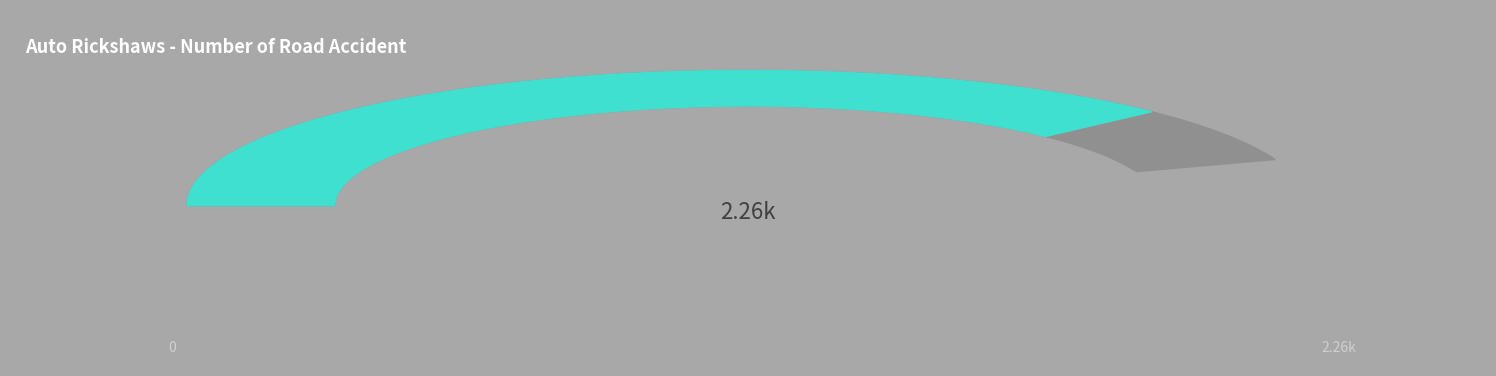

How much of the chart is everything except Row 1.2?

91.7%